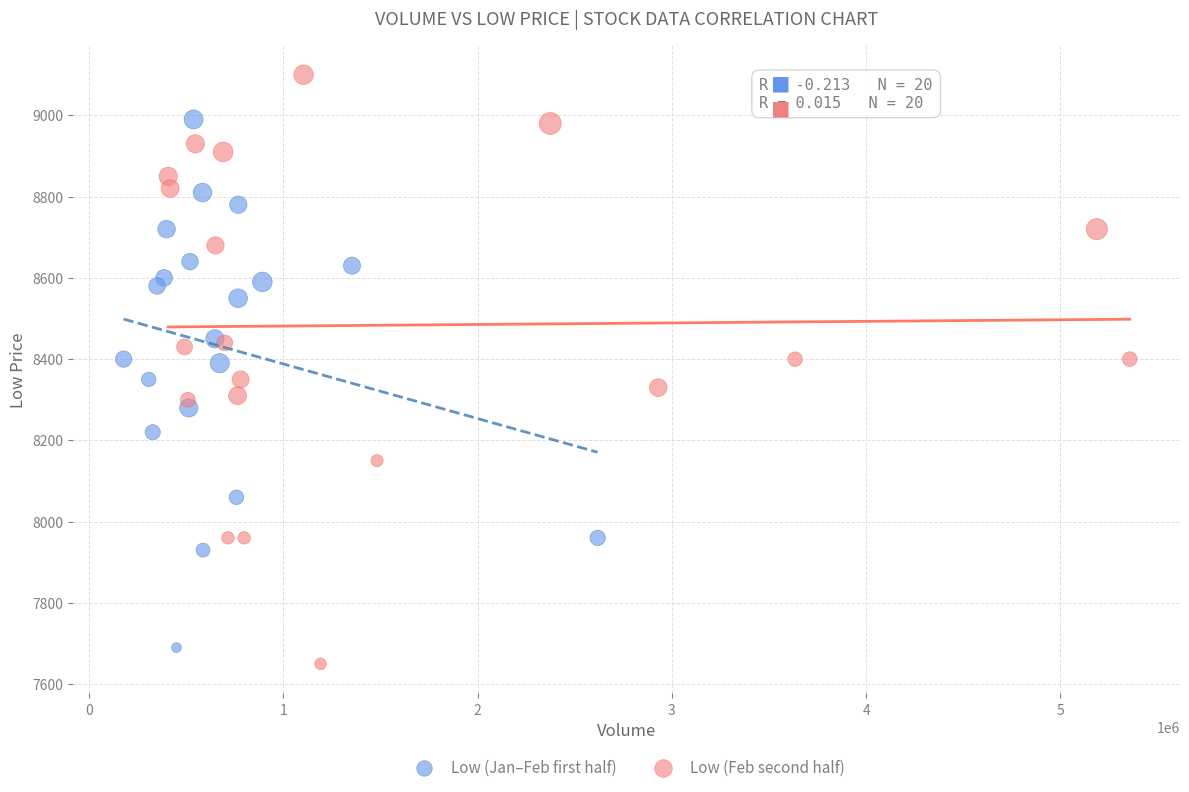

Which series contains the highest Y value?

Low (Feb second half)